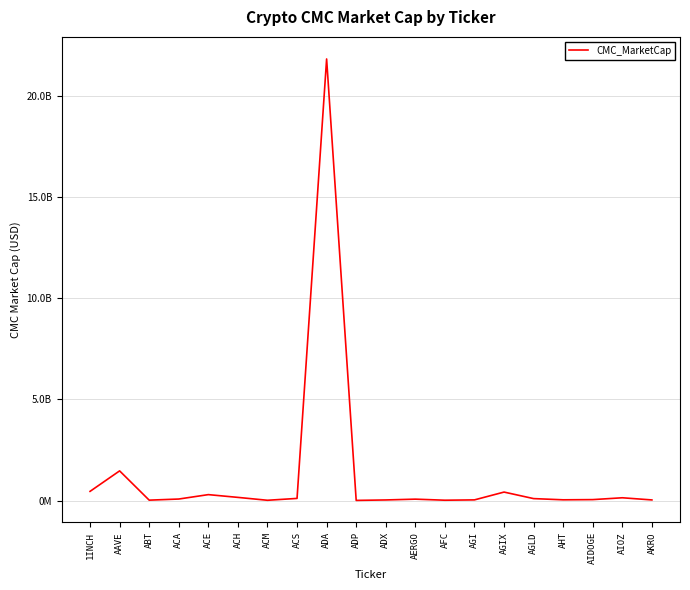

Which has a higher value, AAVE or ACA?

AAVE